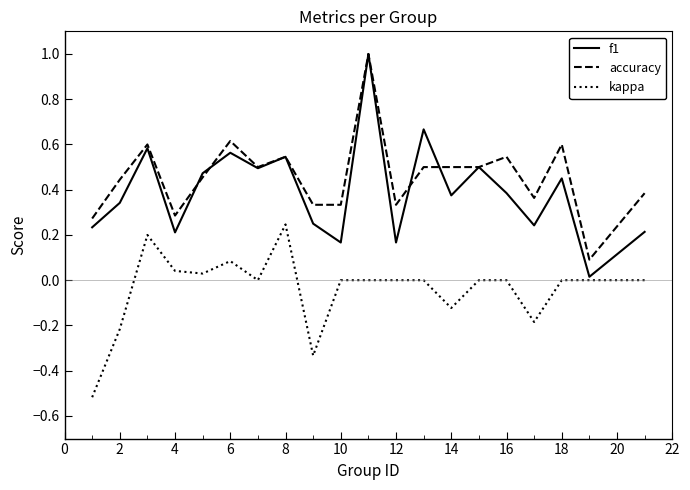

True or false: accuracy and kappa cross at least once.

False